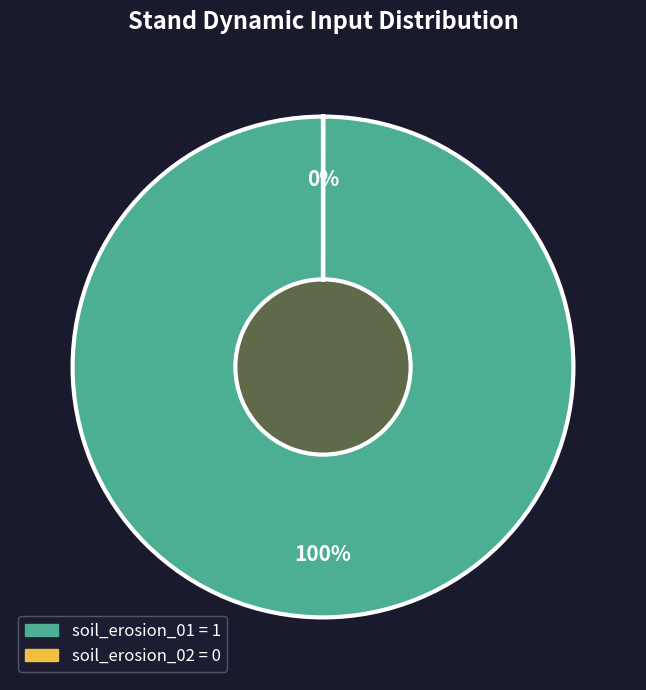

Which category has the biggest portion of the pie?

soil_erosion_01